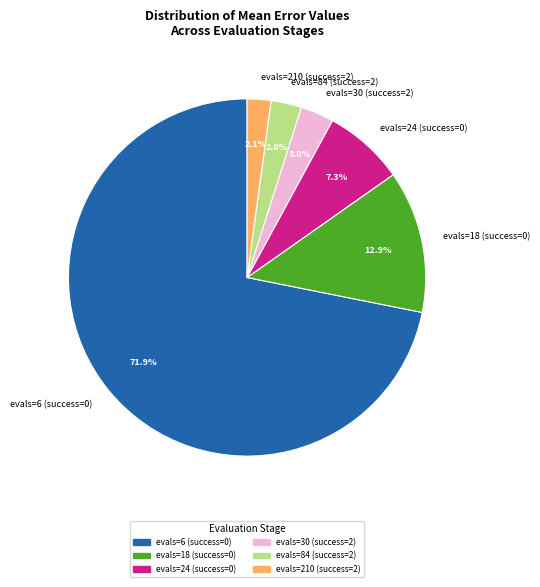

How many slices are in this pie chart?

6